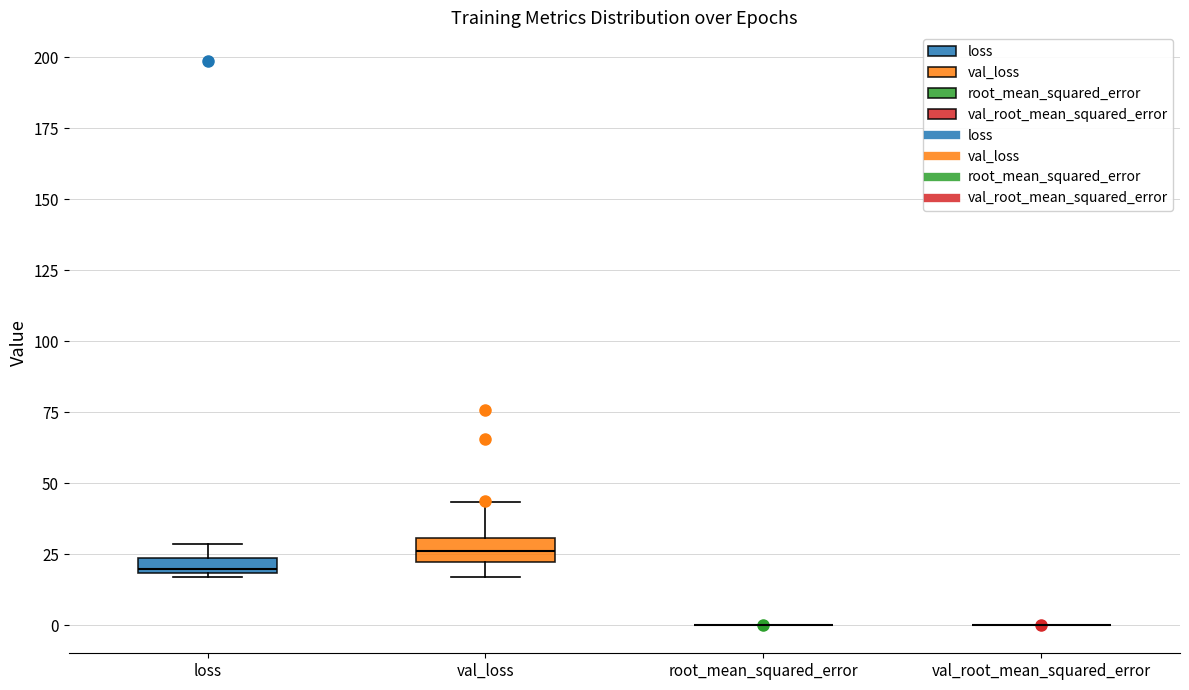

Where does the upper whisker of the box for loss end on the y-axis? The values are not printed on the chart, so give them approximately, as read against the axis.

30